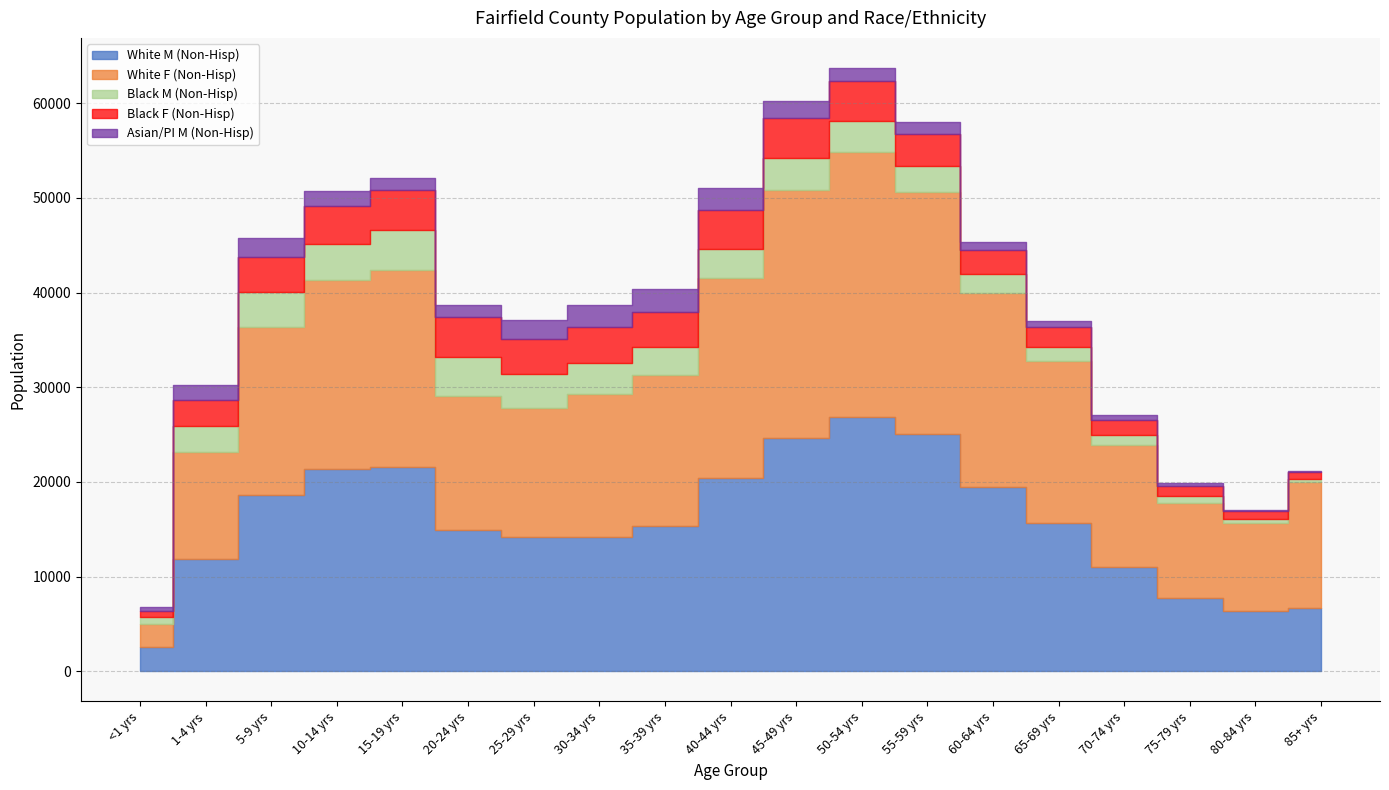

Which series ends up on top after the final intersection of Black M (Non-Hisp) and Black F (Non-Hisp)?

Black F (Non-Hisp)